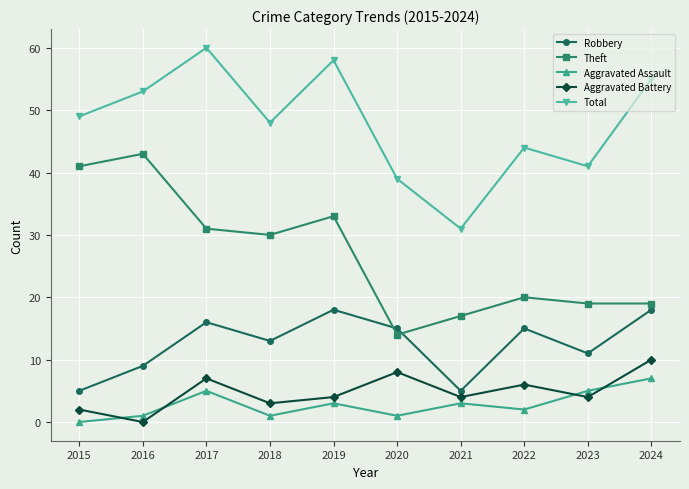

What is the spread (max minus min) of values at 2021?

28